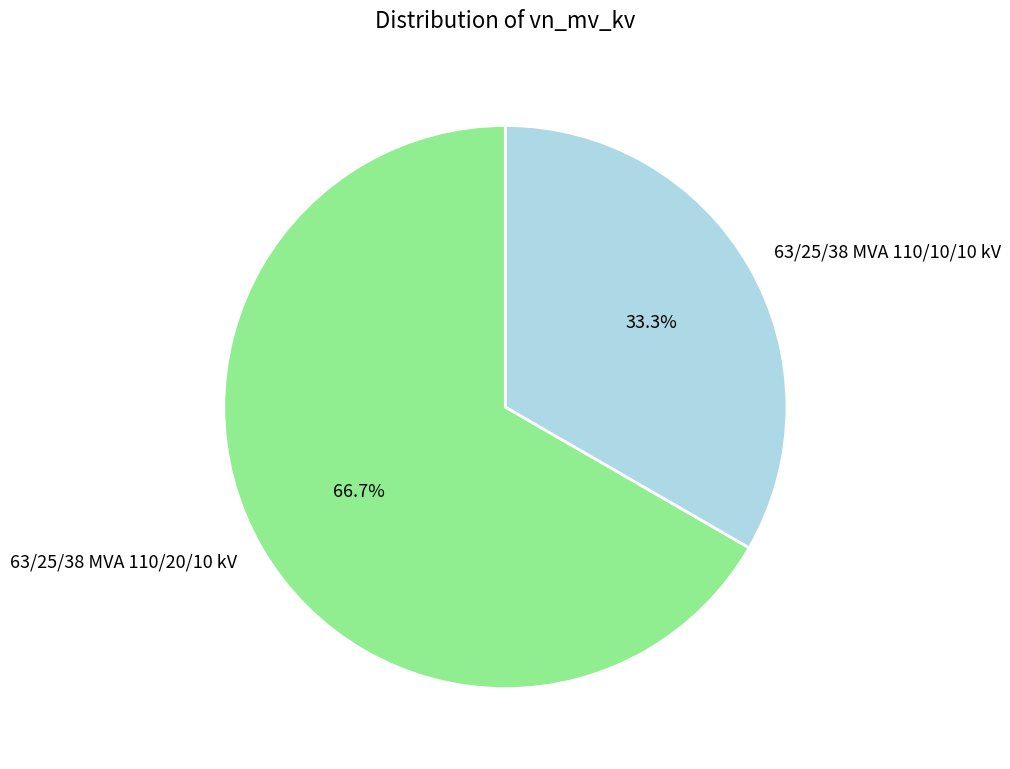

Which category accounts for the majority?

63/25/38 MVA 110/20/10 kV